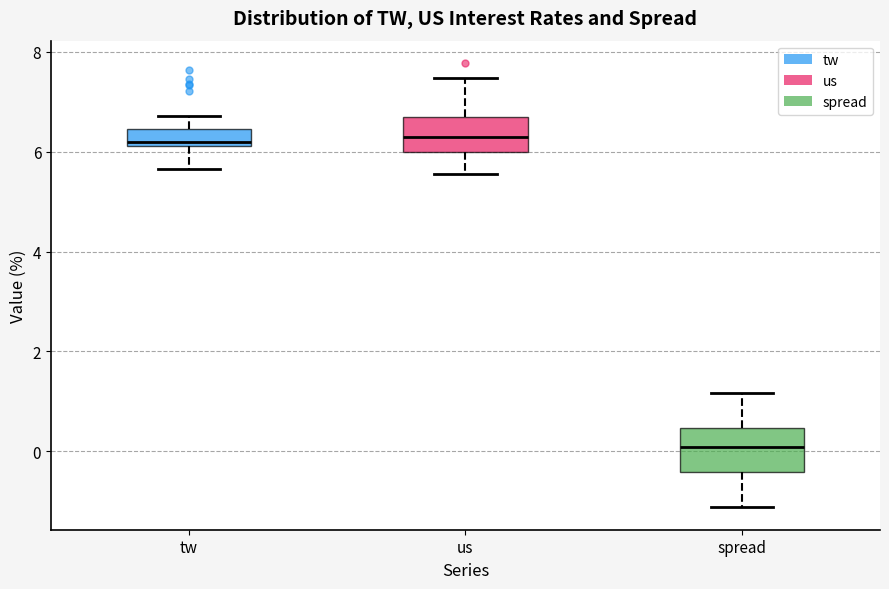

Reading left to right, read every box against the y-axis: the position of its median line, the range the box covers, and the ends of its whiskers. The values are not printed on the chart, so give them approximately, as read against the axis.

tw: median 6.2 (just above the box's lower edge), box 6.2 to 6.4, whiskers 5.6 to 6.8
us: median 6.4, box 6.0 to 6.6, whiskers 5.6 to 7.4
spread: median 0.0, box -0.4 to 0.4, whiskers -1.2 to 1.2